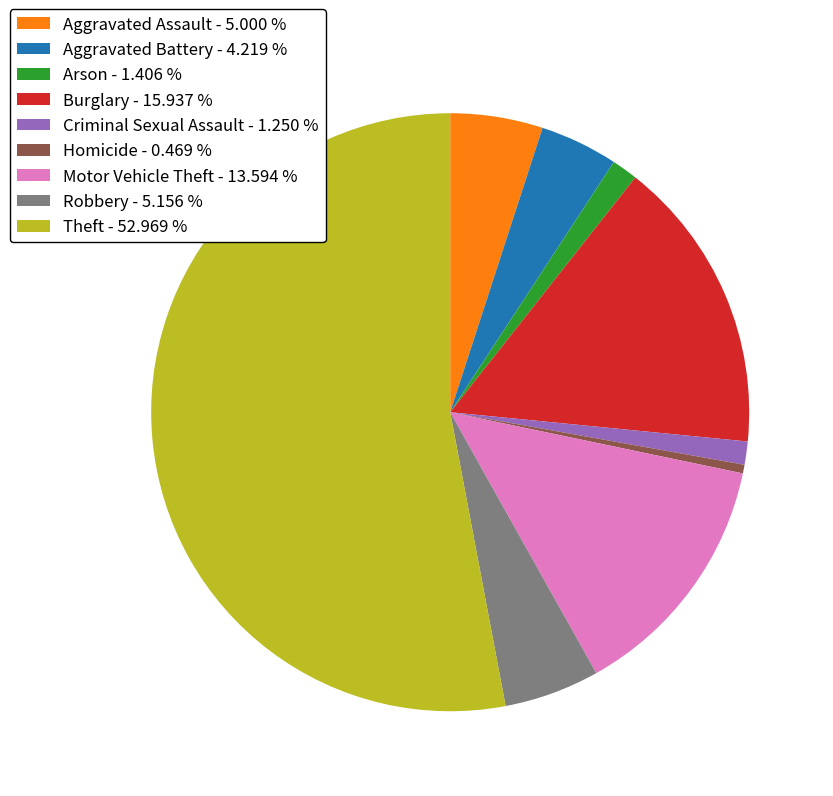

What is the largest slice in the pie chart?

Theft